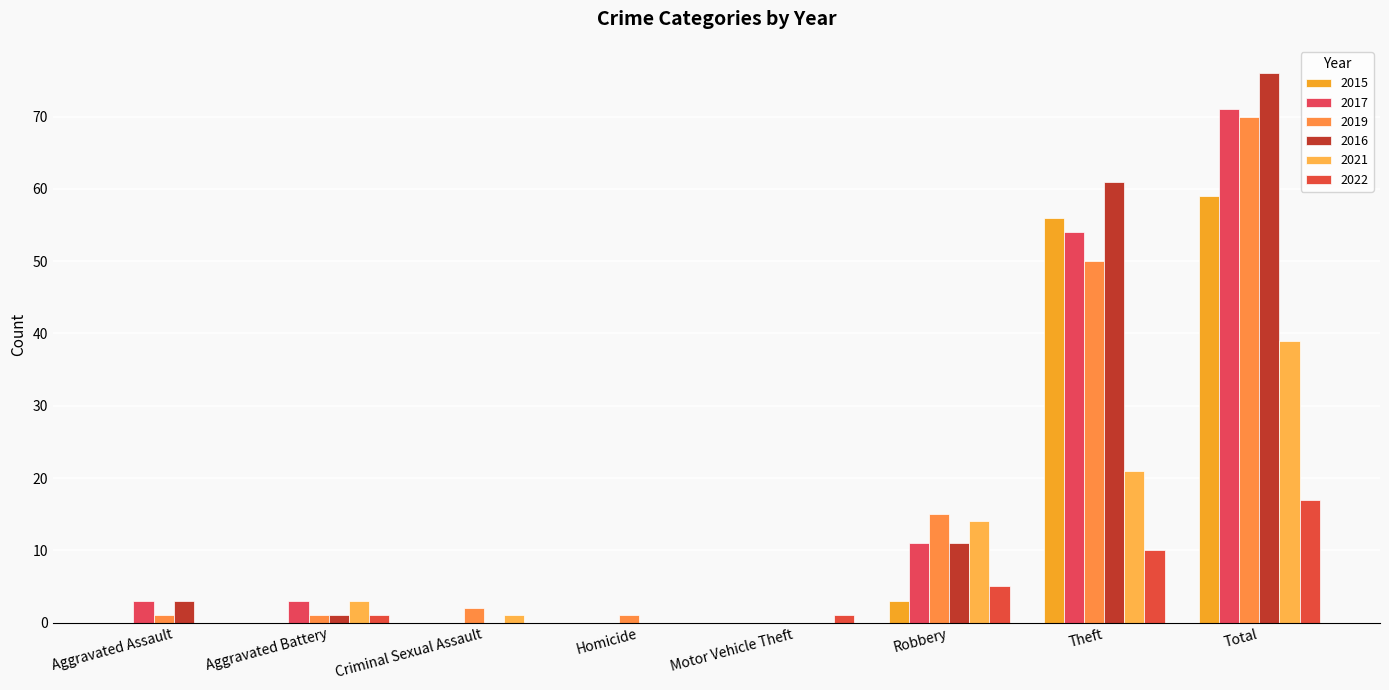

Which series changed the most between Aggravated Assault and Aggravated Battery?

2021